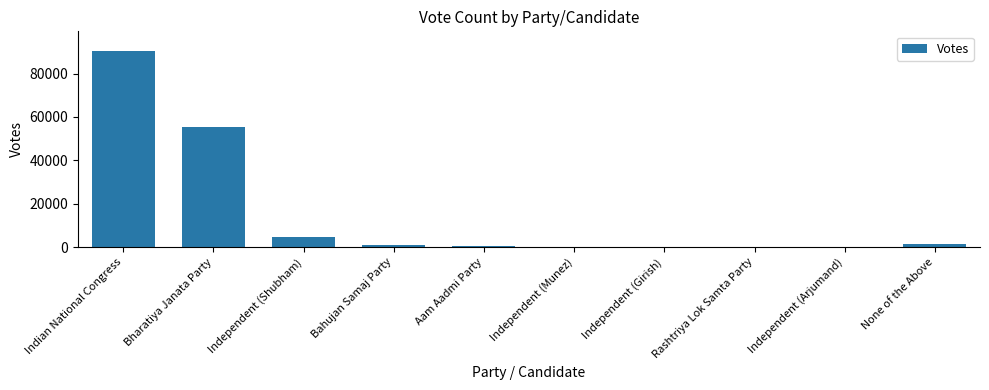

At which label does the data first exceed 773?

Indian National Congress